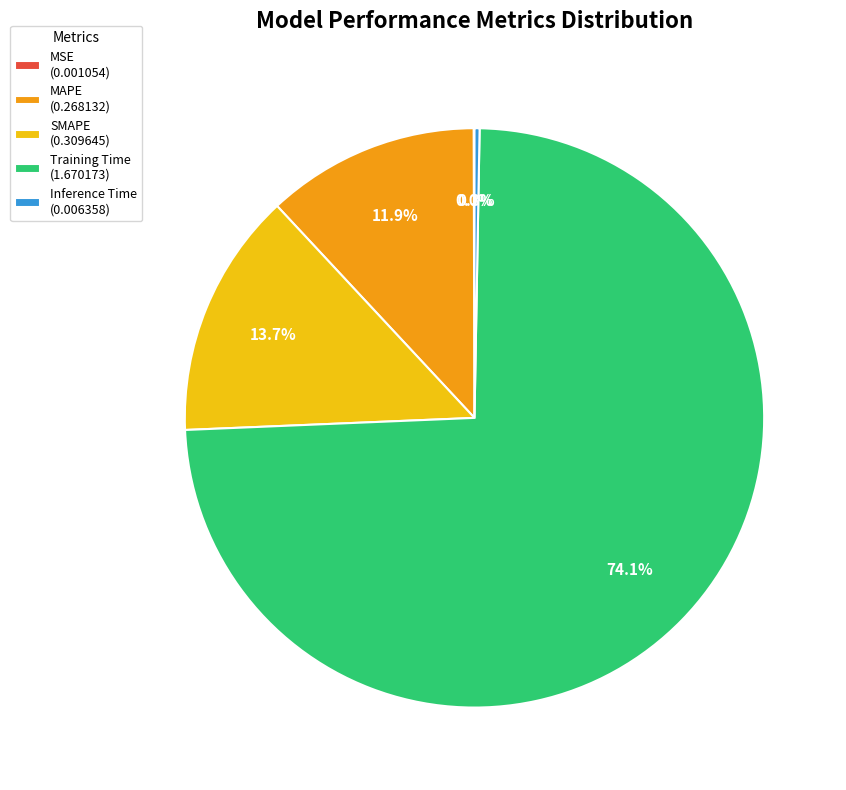

To the nearest percent, what is the combined percentage of MAPE and Training Time?

86%